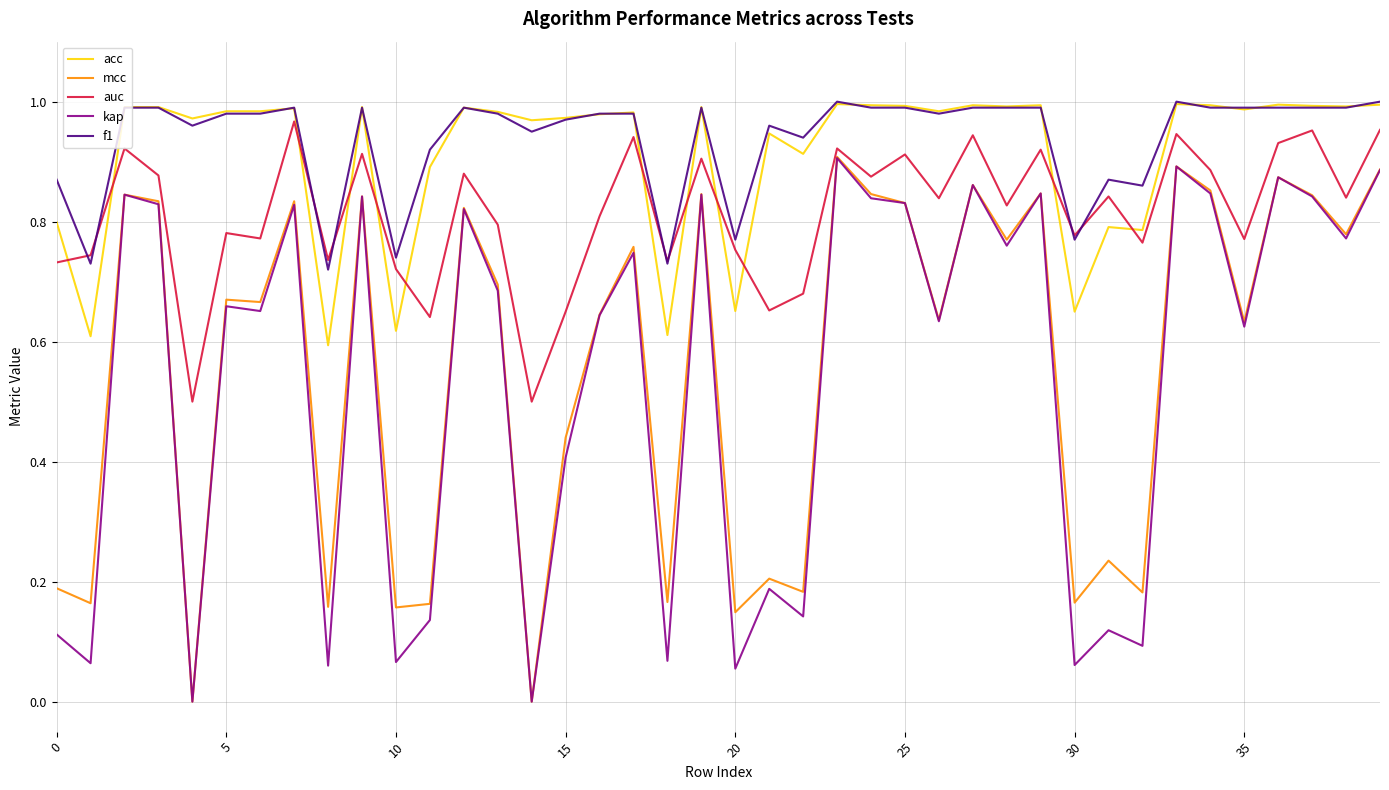

Which series has the widest spread of values?

mcc